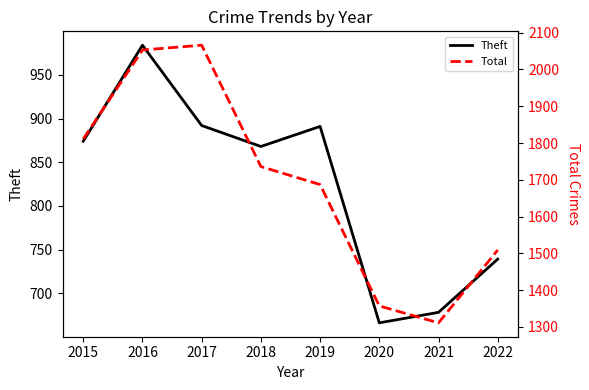

What is the average value of the Total series?

1691